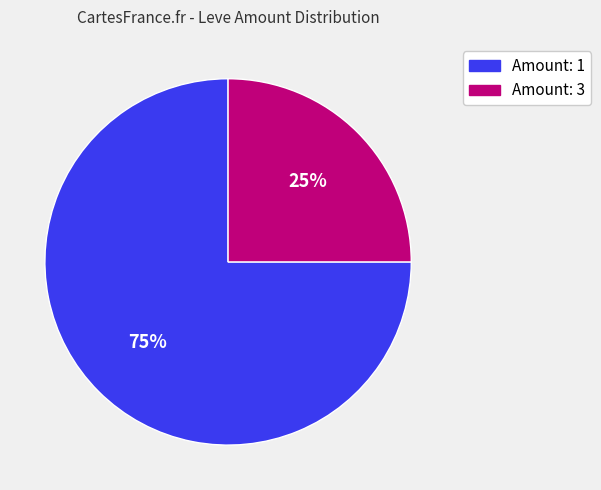

Which slice represents more than half of the pie?

Amount: 1